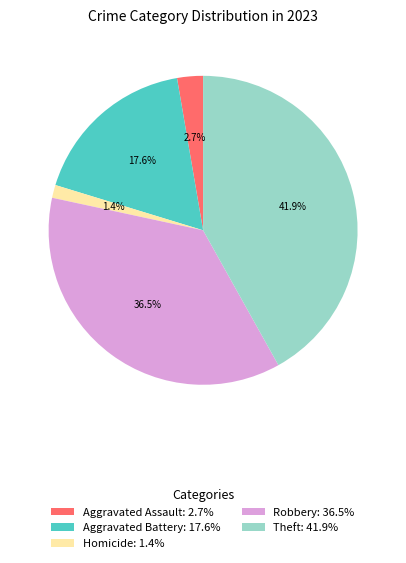

What is the smallest slice in the pie chart?

Homicide: 1.4%